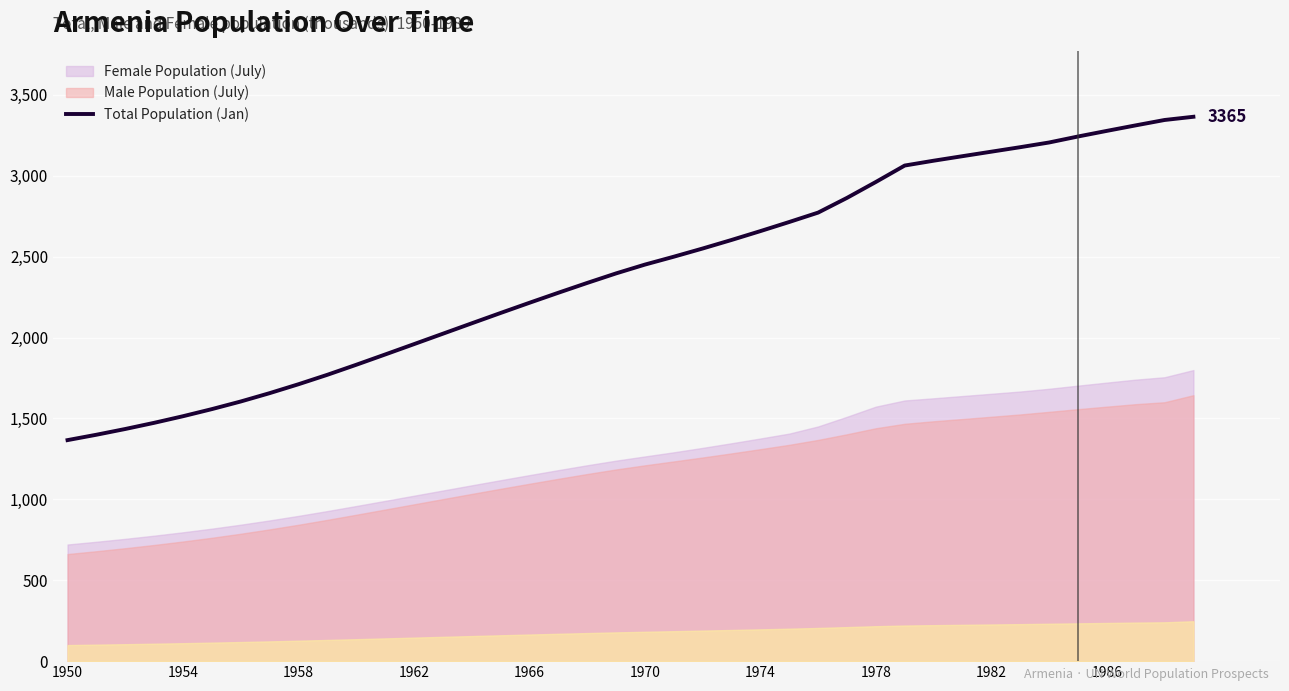

What is the difference between the maximum and minimum values?

1998.8